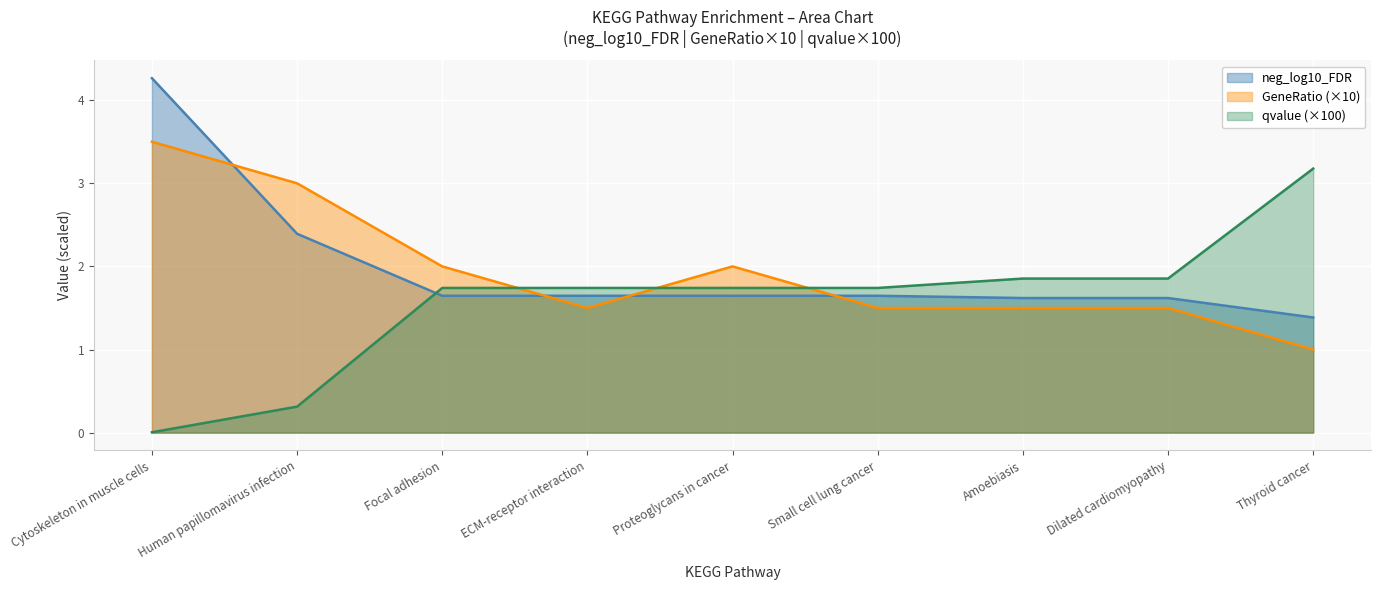

What are all the series names shown in the legend?

neg_log10_FDR, GeneRatio (×10), qvalue (×100)